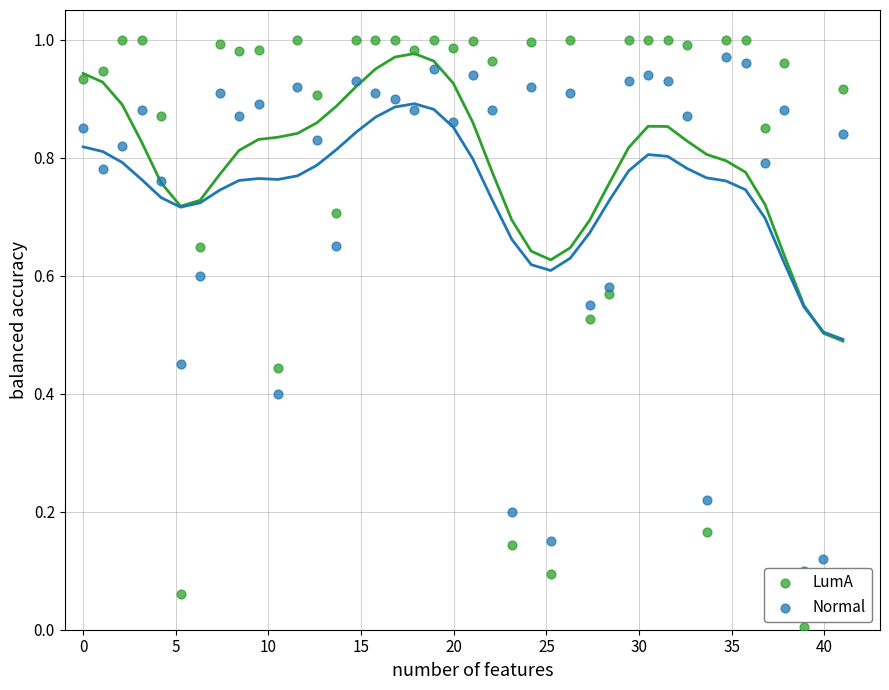

Which series reaches the minimum Y coordinate?

LumA